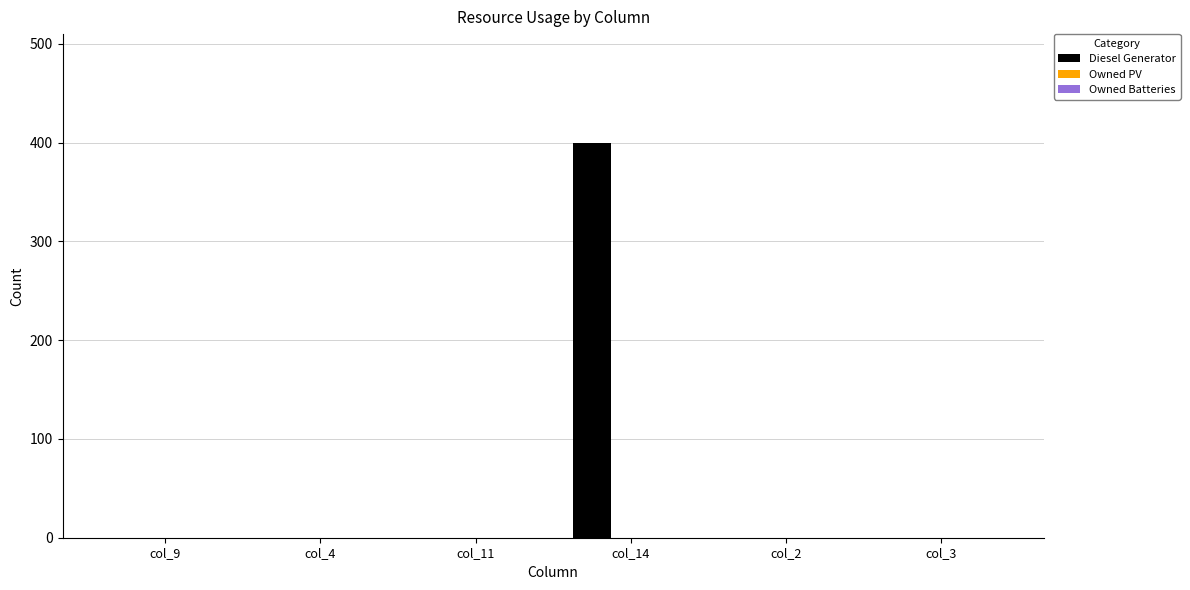

How many distinct data groups are displayed?

1